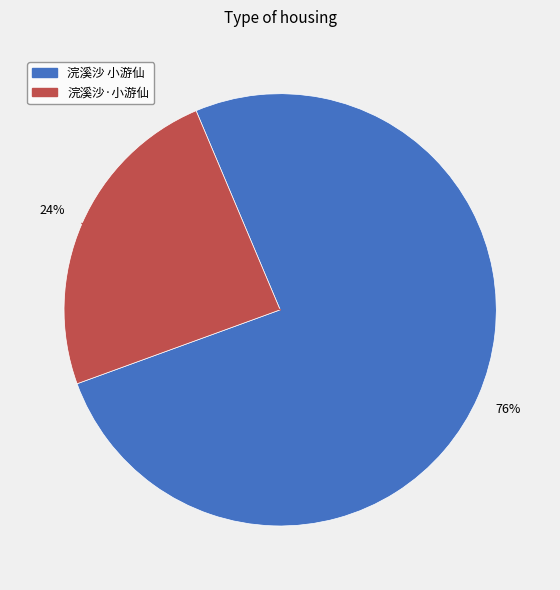

Rank the categories by value from highest to lowest.

浣溪沙 小游仙, 浣溪沙·小游仙